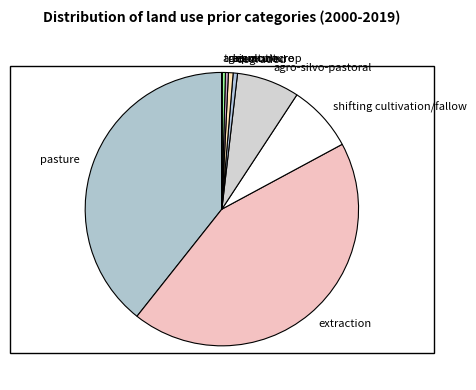

Does any single category account for the majority?

No